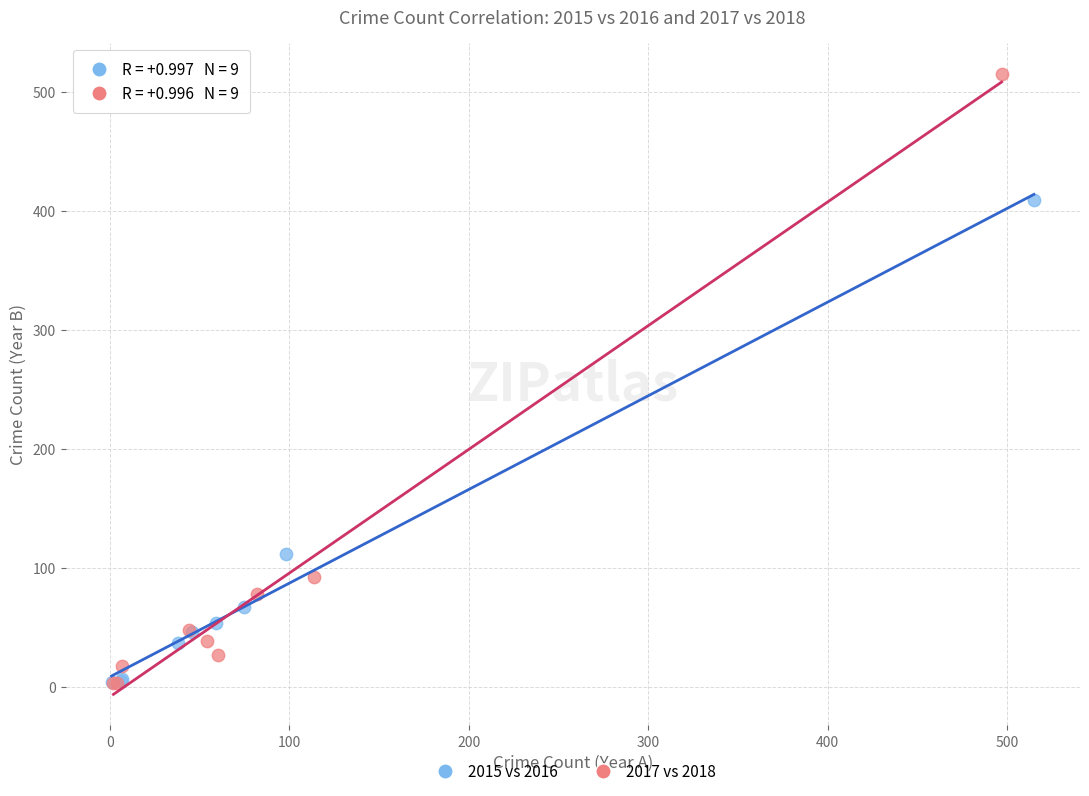

What are all the series names shown in the legend?

2015 vs 2016, 2017 vs 2018